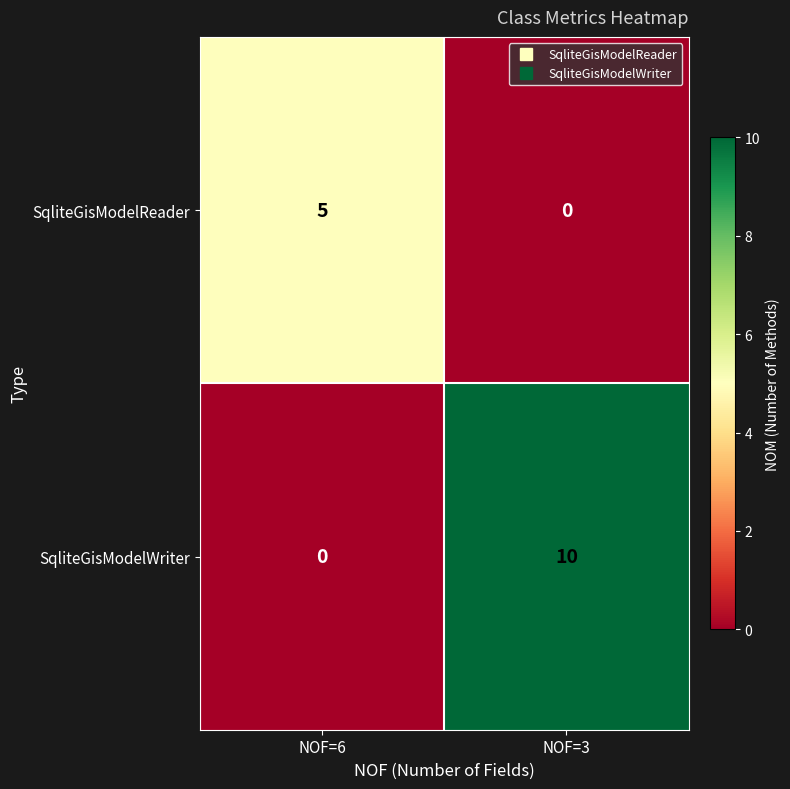

The SqliteGisModelReader series shows 5 at NOF=6. True or false?

True